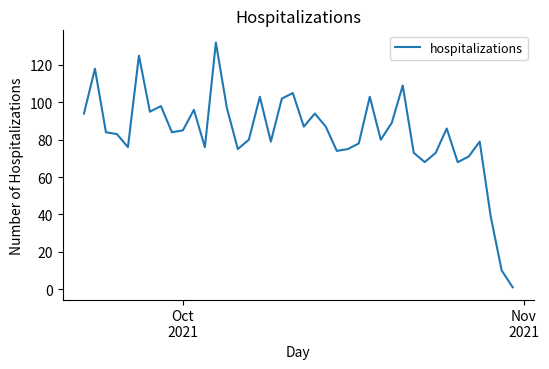

What is the difference between the maximum and minimum values?

131